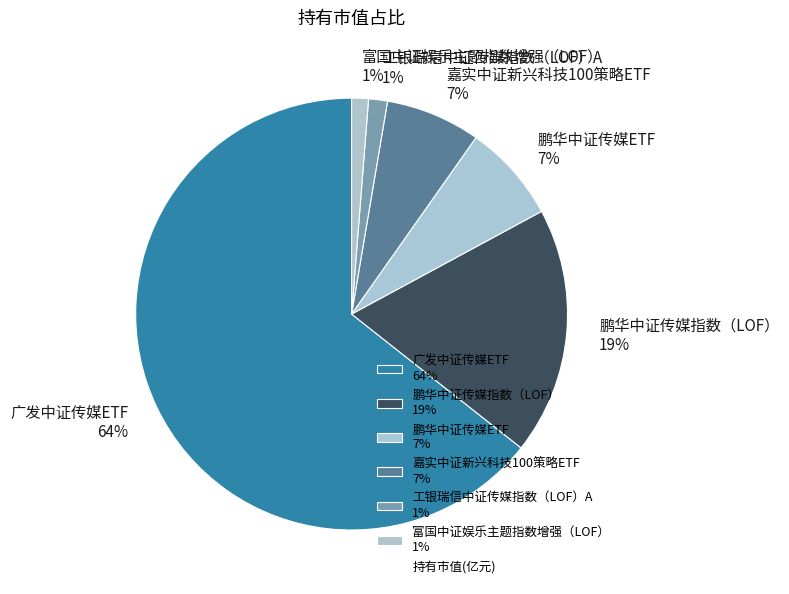

What percentage is the 嘉实中证新兴科技100策略ETF 7% slice, to the nearest percent?

7%